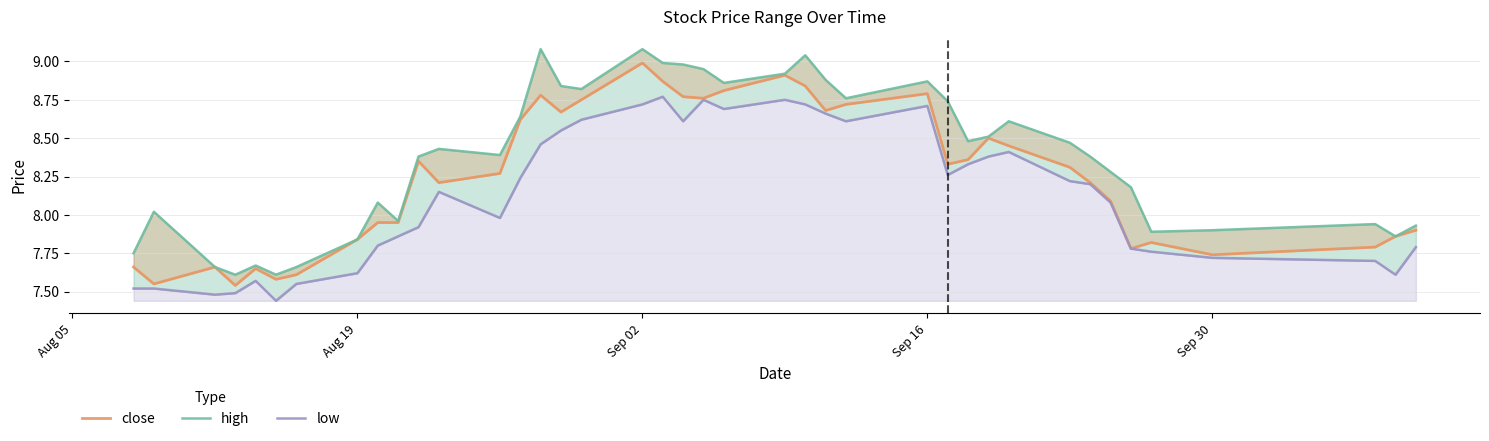

The close series shows 12.9 at Sep 02. True or false?

False